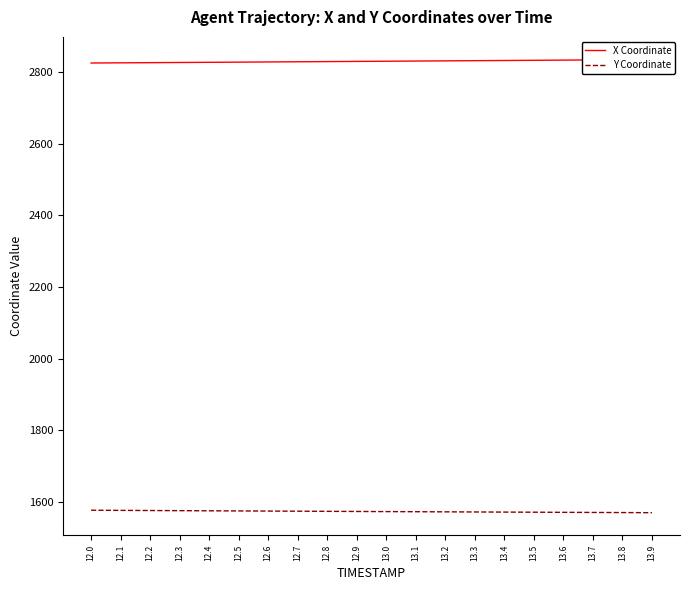

What is the value of the Y Coordinate point at the 3rd from the left?

1576.5